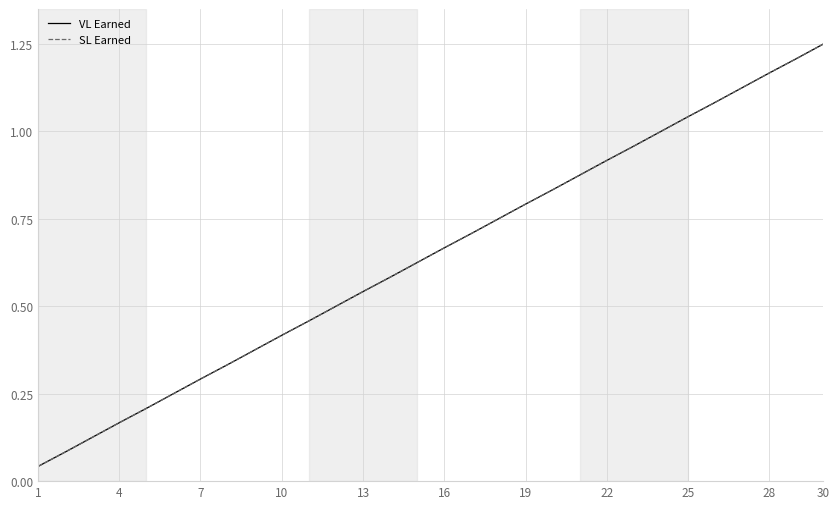

True or false: SL Earned and VL Earned intersect in this chart.

False